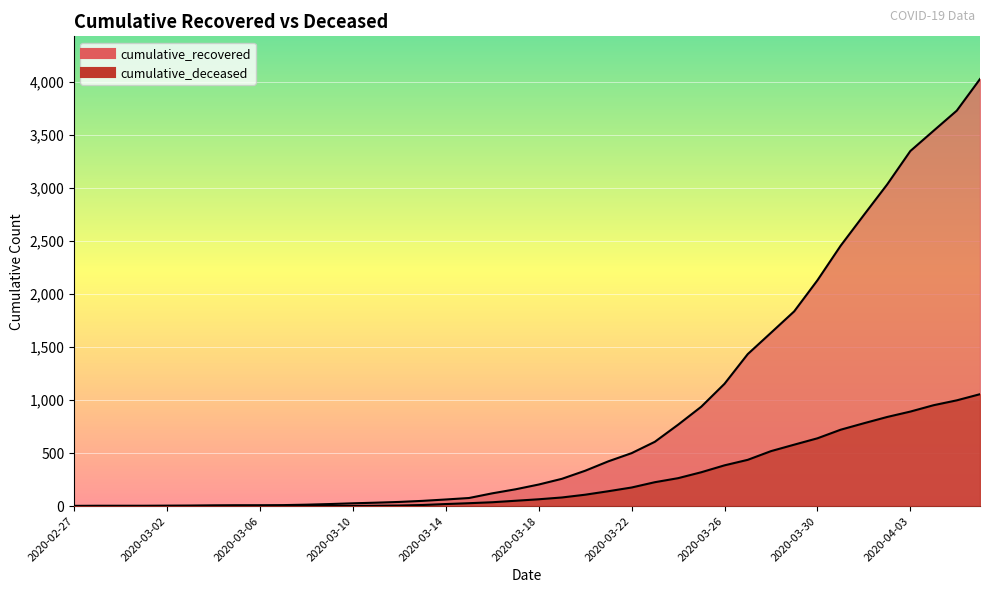

What is the total value across all series at 2020-03-26?

1539